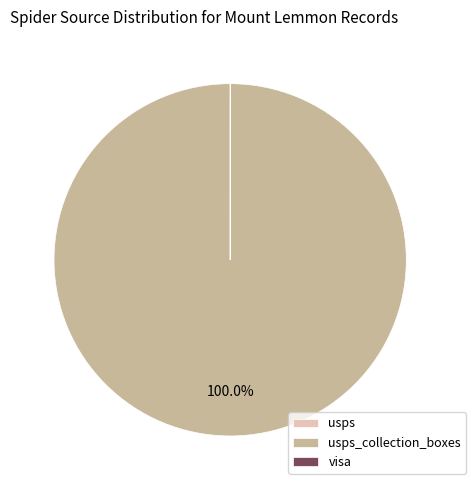

Is there any slice that represents more than half of the pie?

Yes